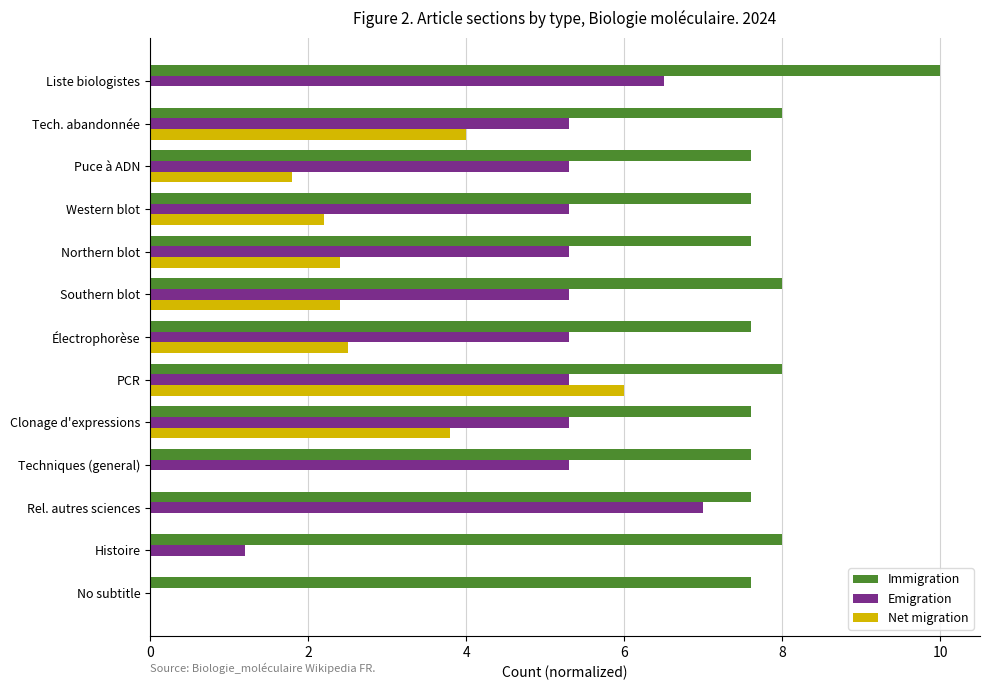

How many categories are shown in the chart?

13